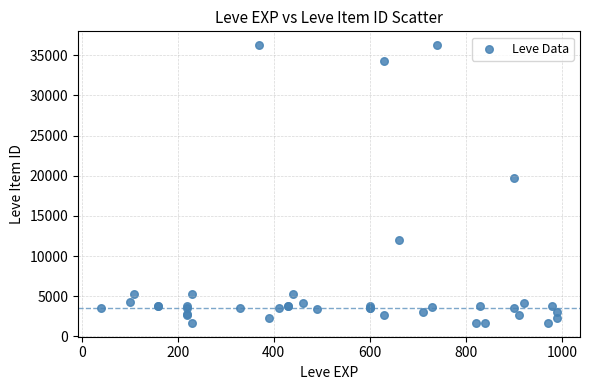

What Y value in the scatter plot is closest to 18967?

19744